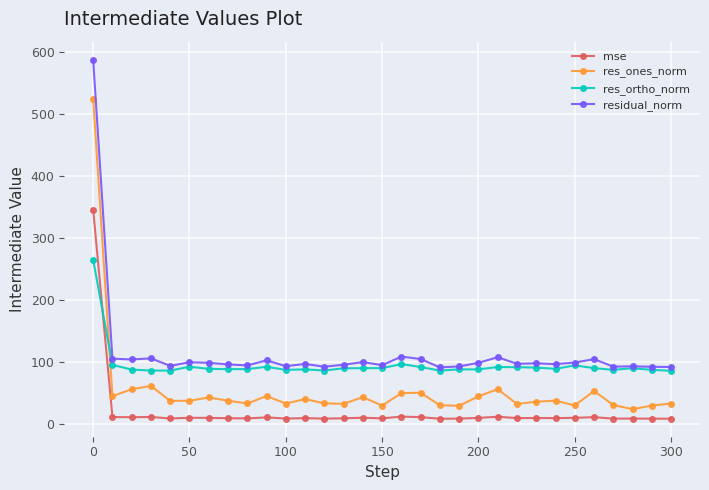

Rank the series by their average value, from lowest to highest.

mse, res_ones_norm, res_ortho_norm, residual_norm